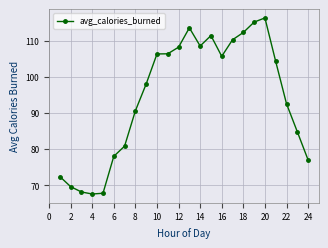

What is the average value?

94.4